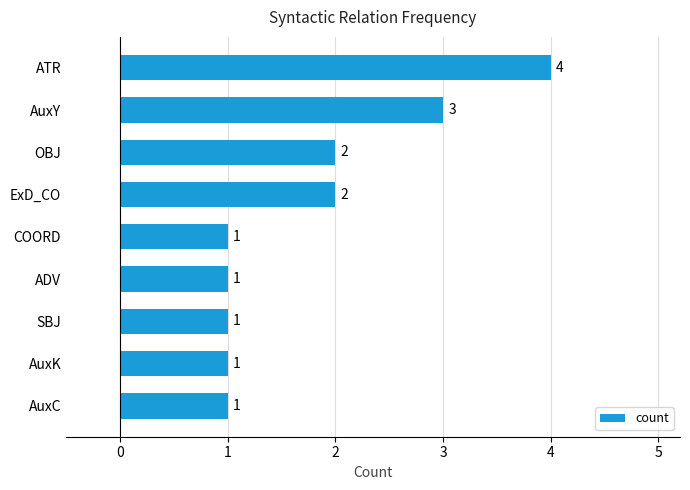

What is the sum of all values?

16